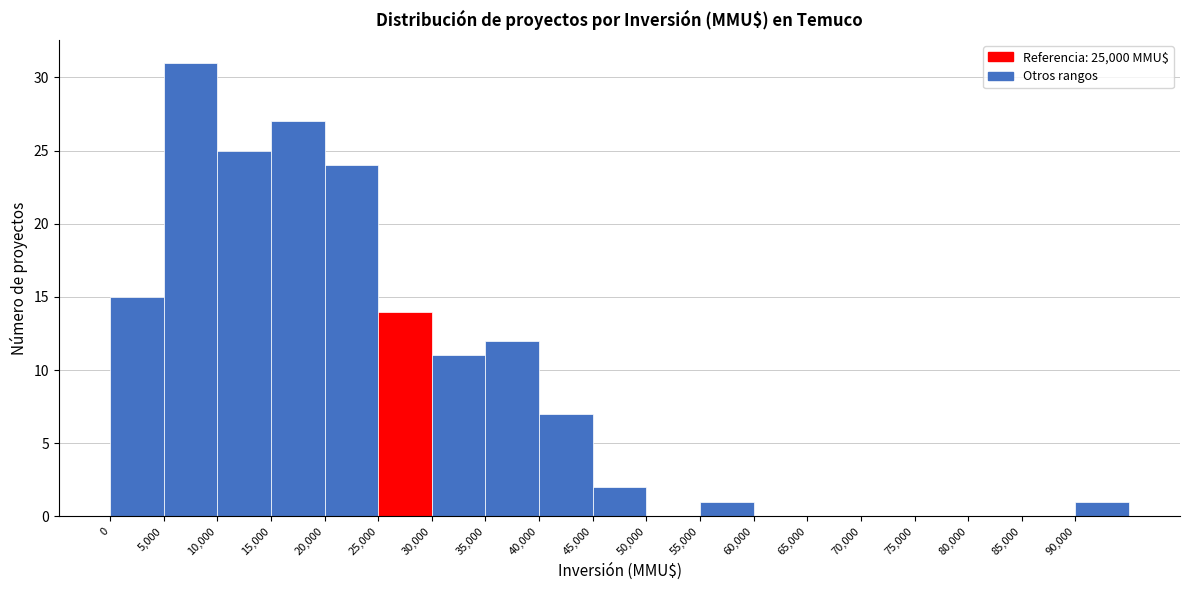

Over which range of the x-axis is the bar tallest?

5000 to 10000